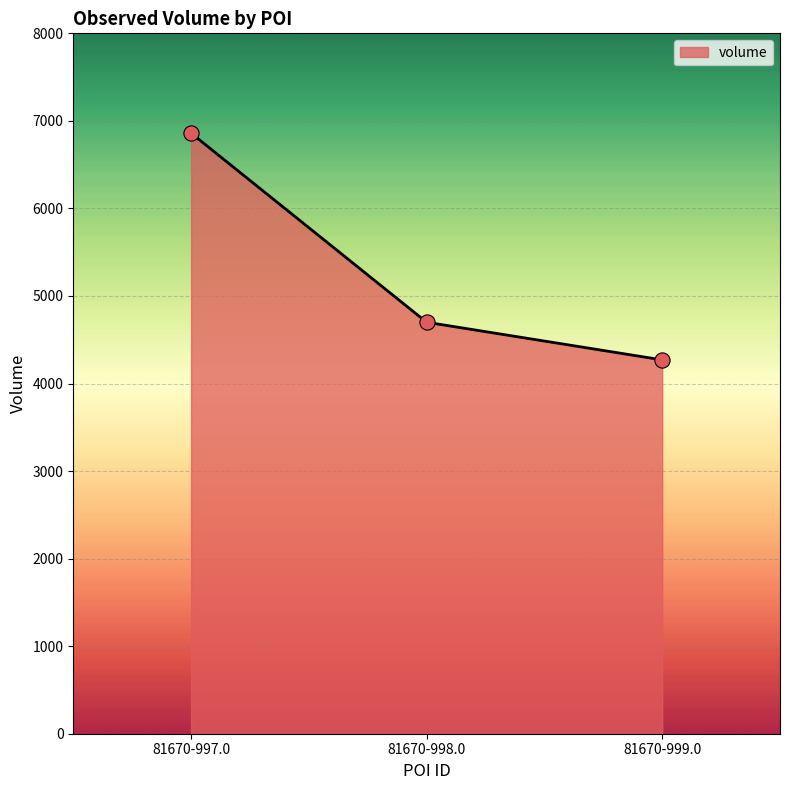

What is the change in value from 81670-998.0 to 81670-999.0?

-430